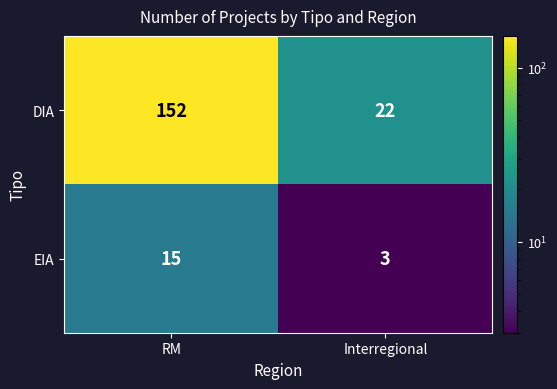

What is the spread (max minus min) of values at Interregional?

19